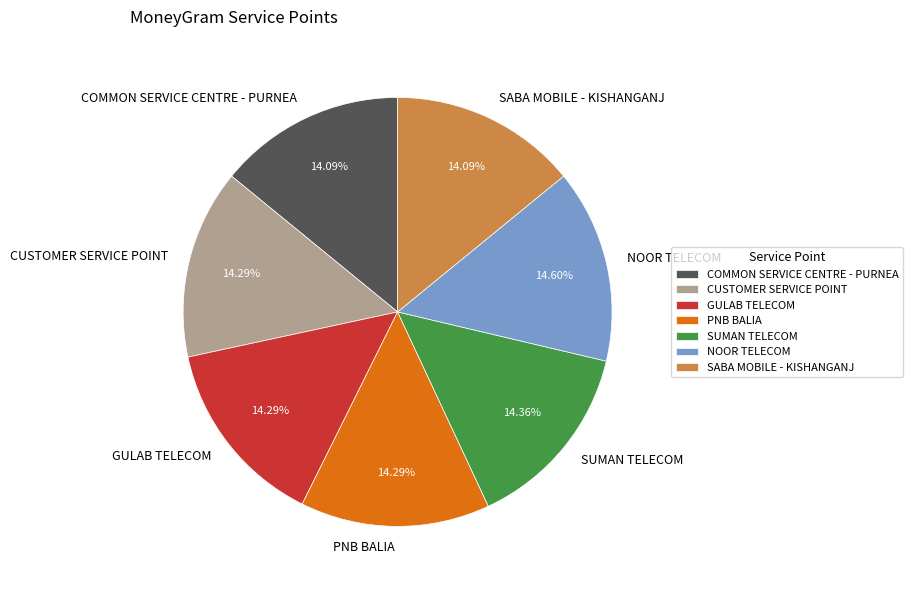

What is the ratio of the value at COMMON SERVICE CENTRE - PURNEA to the value at CUSTOMER SERVICE POINT?

1.0